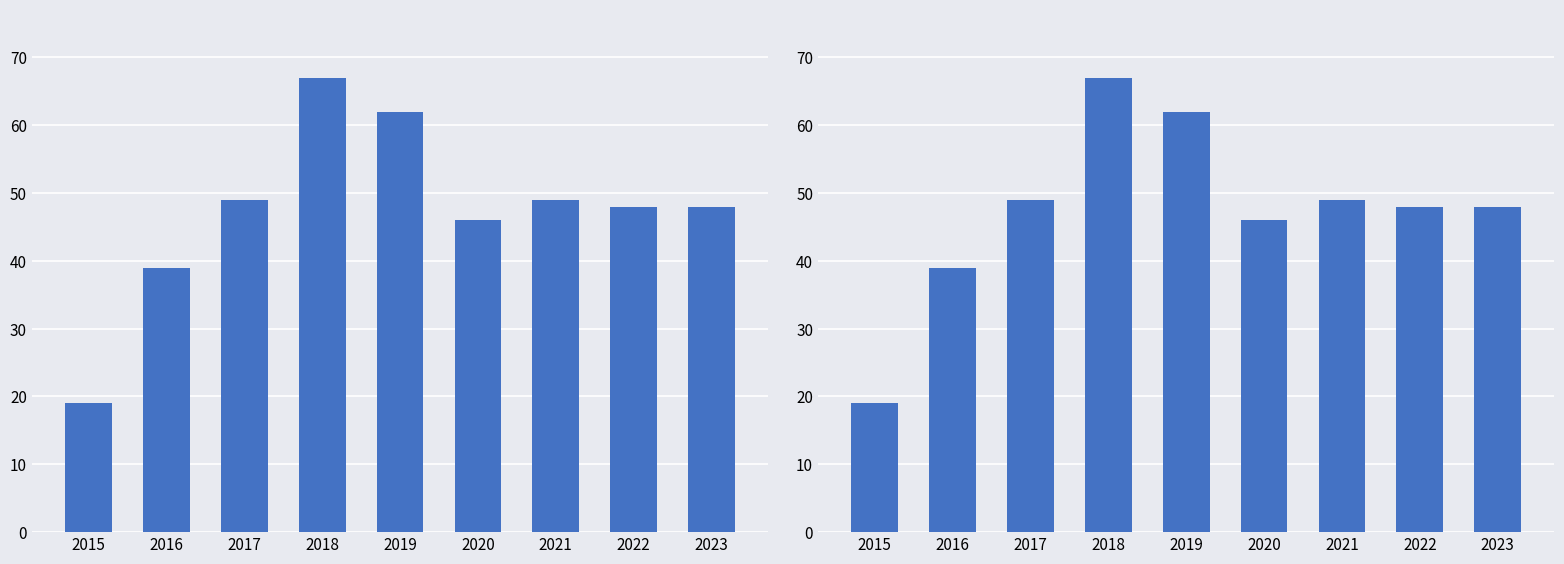

What is the value of the 9th bar from the left?

48